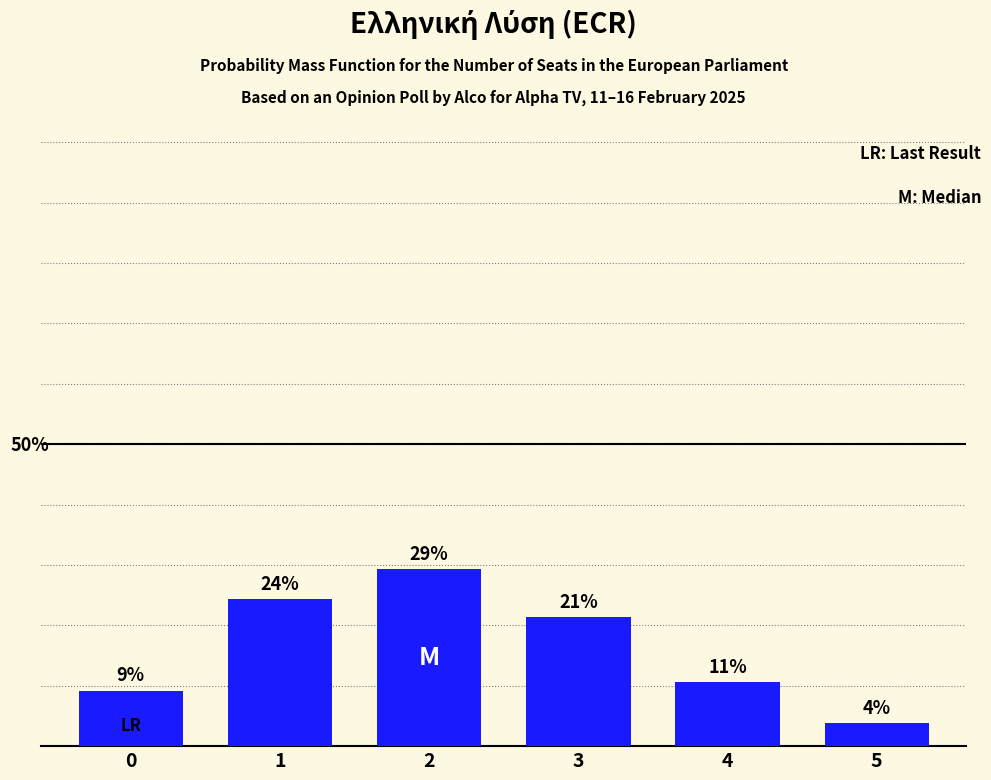

List the labels in order of value, largest first.

2, 1, 3, 4, 0, 5